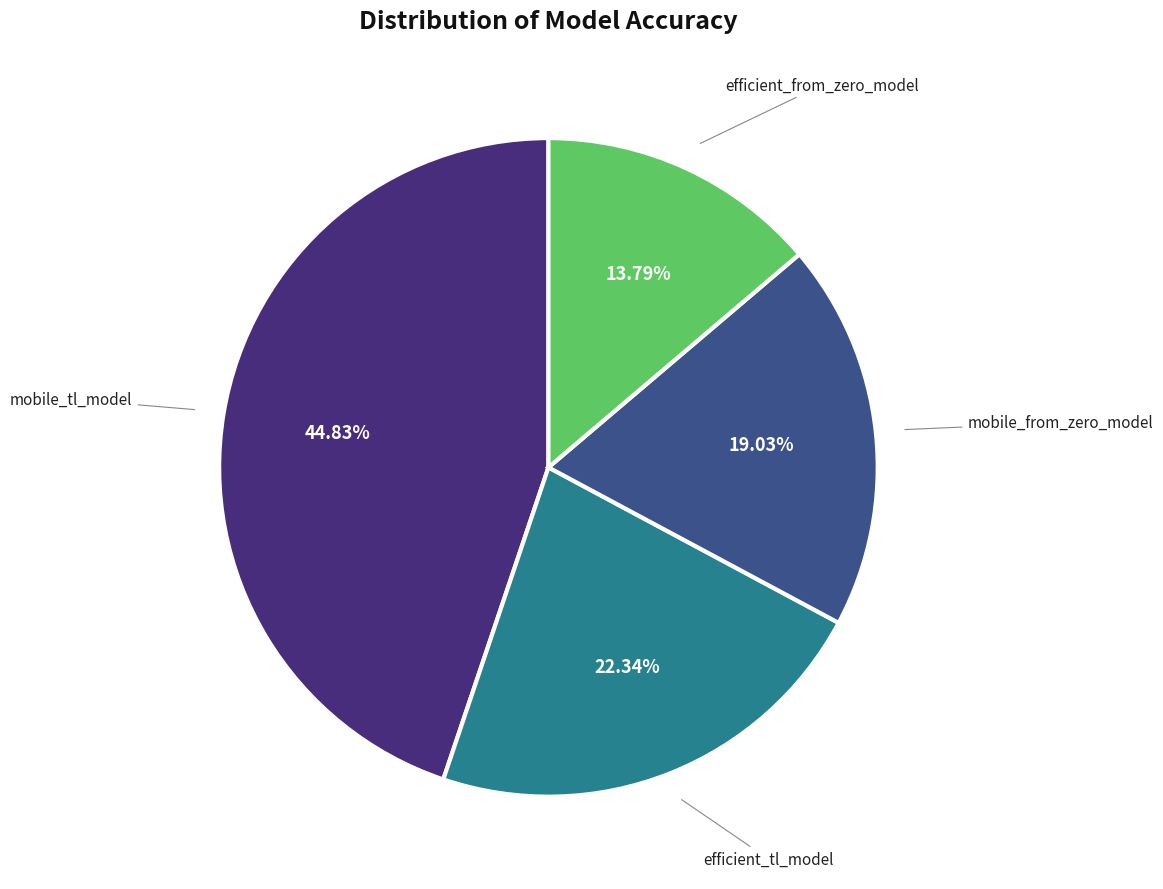

To the nearest percent, what is the difference between the largest and smallest slice percentages?

31%